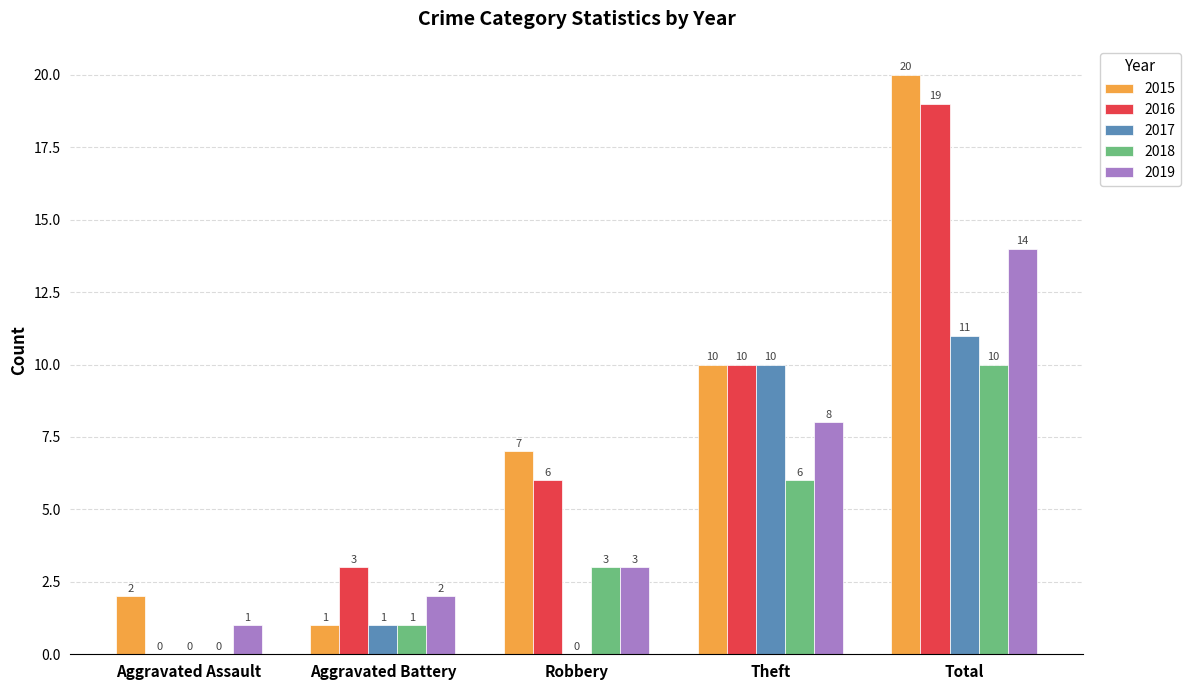

Is the value of 2018 at Aggravated Assault greater than the value of 2016 at Aggravated Battery?

No